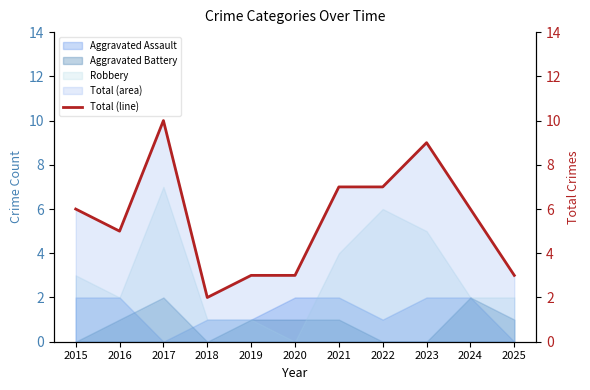

Which category has the lowest value across all series?

2018